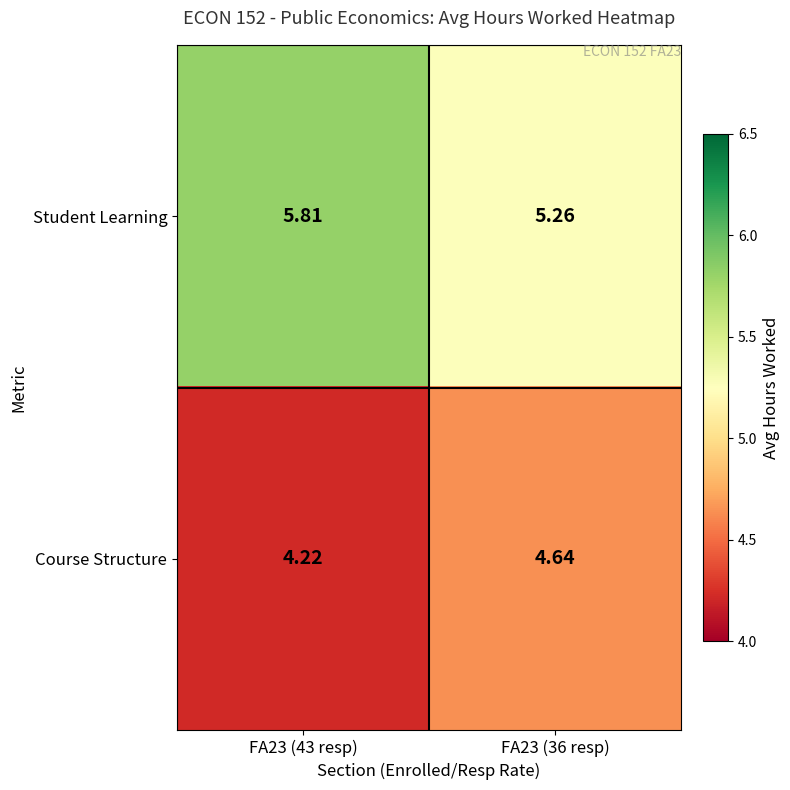

List the series in order of their overall mean, highest first.

Student Learning, Course Structure